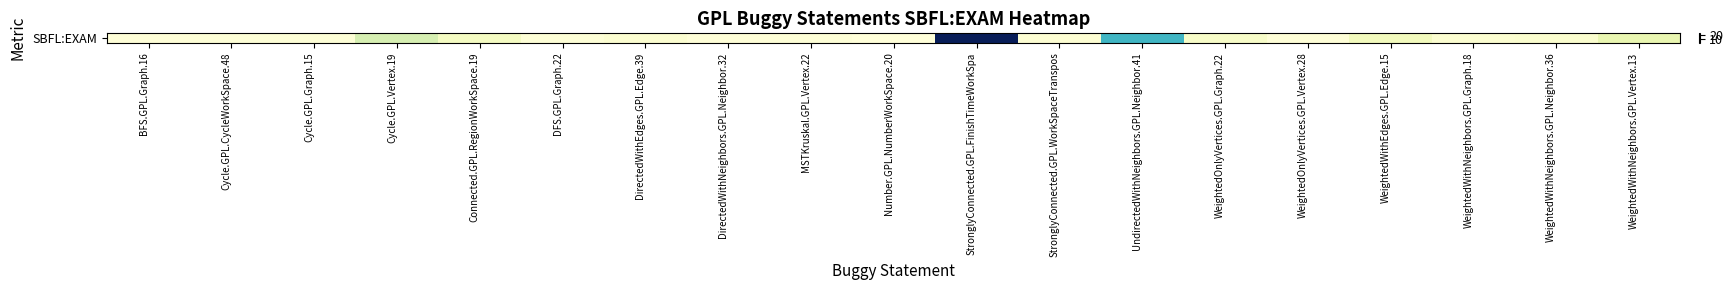

Reading right to left, extract all data points from this chart.

WeightedWithNeighbors.GPL.Vertex.13=3.6	WeightedWithNeighbors.GPL.Neighbor.36=0.9	WeightedWithNeighbors.GPL.Graph.18=0.8	WeightedWithEdges.GPL.Edge.15=2.4	WeightedOnlyVertices.GPL.Vertex.28=0.2	WeightedOnlyVertices.GPL.Graph.22=1.4	UndirectedWithNeighbors.GPL.Neighbor.41=12.8	StronglyConnected.GPL.WorkSpaceTranspos=0.6	StronglyConnected.GPL.FinishTimeWorkSpa=25.5	Number.GPL.NumberWorkSpace.20=0.1	MSTKruskal.GPL.Vertex.22=0.3	DirectedWithNeighbors.GPL.Neighbor.32=0.2	DirectedWithEdges.GPL.Edge.39=0.8	DFS.GPL.Graph.22=0.3	Connected.GPL.RegionWorkSpace.19=2.0	Cycle.GPL.Vertex.19=5.2	Cycle.GPL.Graph.15=0.3	Cycle.GPL.CycleWorkSpace.48=0.3	BFS.GPL.Graph.16=0.2